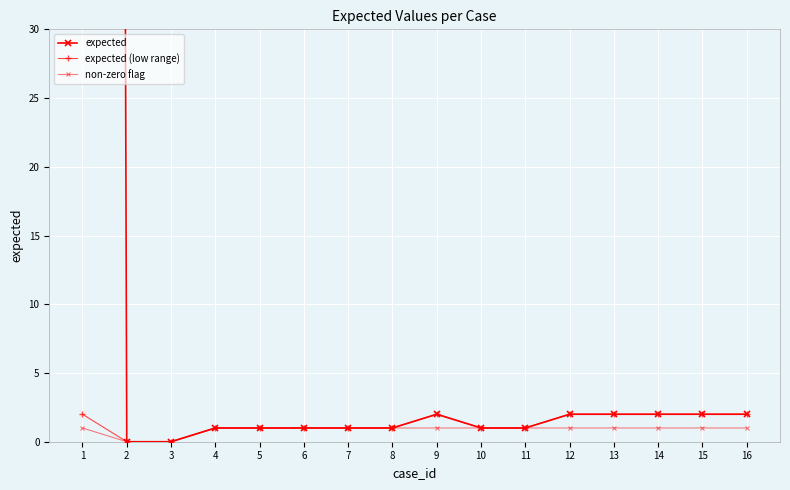

What is the greatest value displayed?

1003